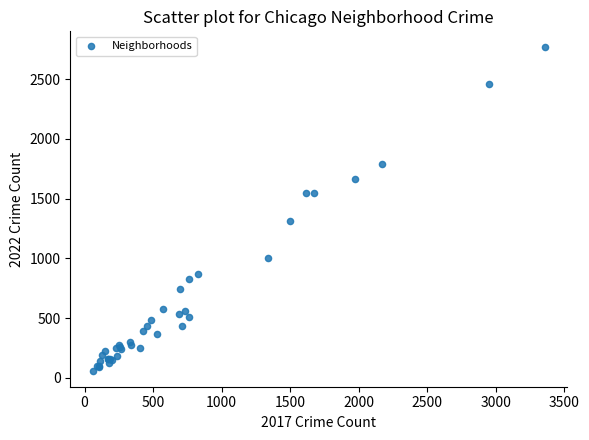

What Y value in the scatter plot is closest to 1413?

1311